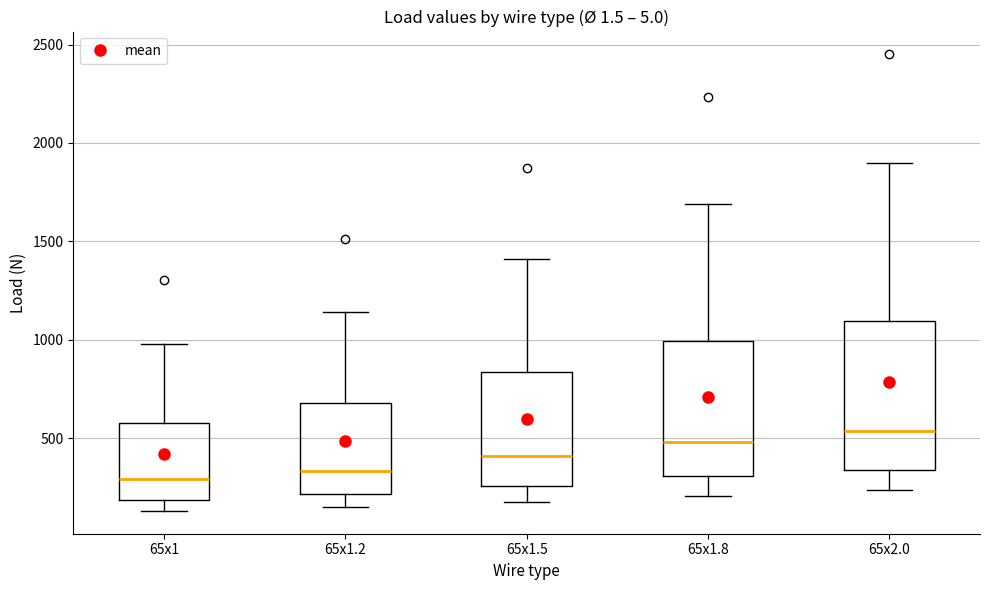

Where does the median line of the box for 65x1.2 sit on the y-axis? The values are not printed on the chart, so give them approximately, as read against the axis.

350